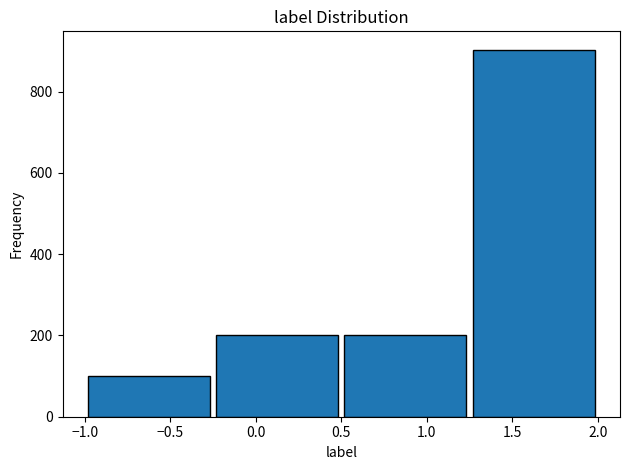

What is the height of the bar covering 0.50 to 1.25 on the x-axis? The values are not printed on the chart, so give them approximately, as read against the axis.

200